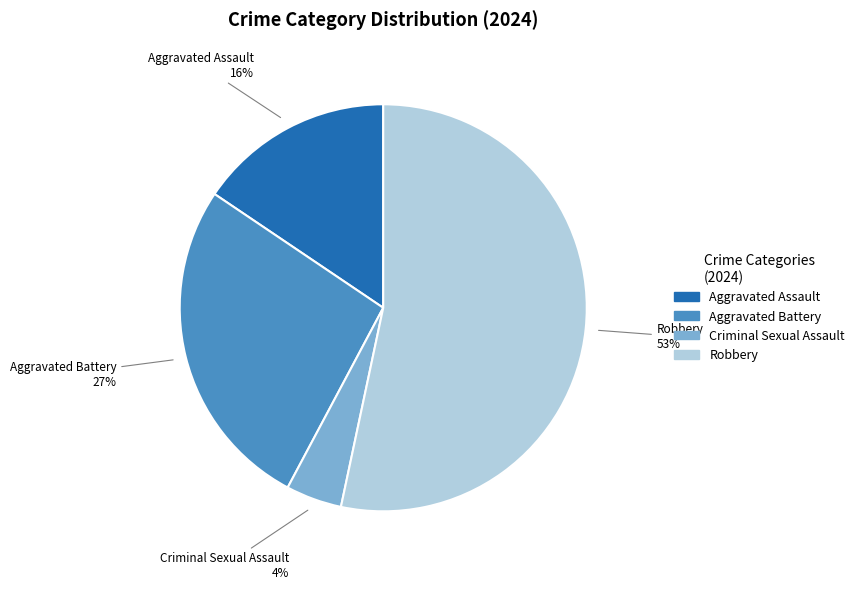

Between Robbery and Aggravated Battery, which is larger?

Robbery